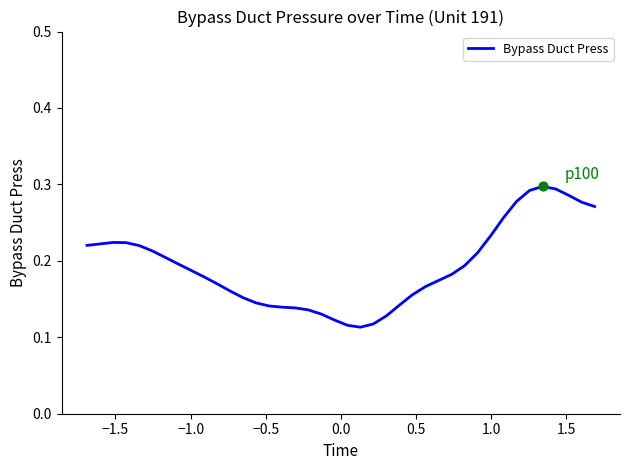

How many lines are shown in the chart?

1